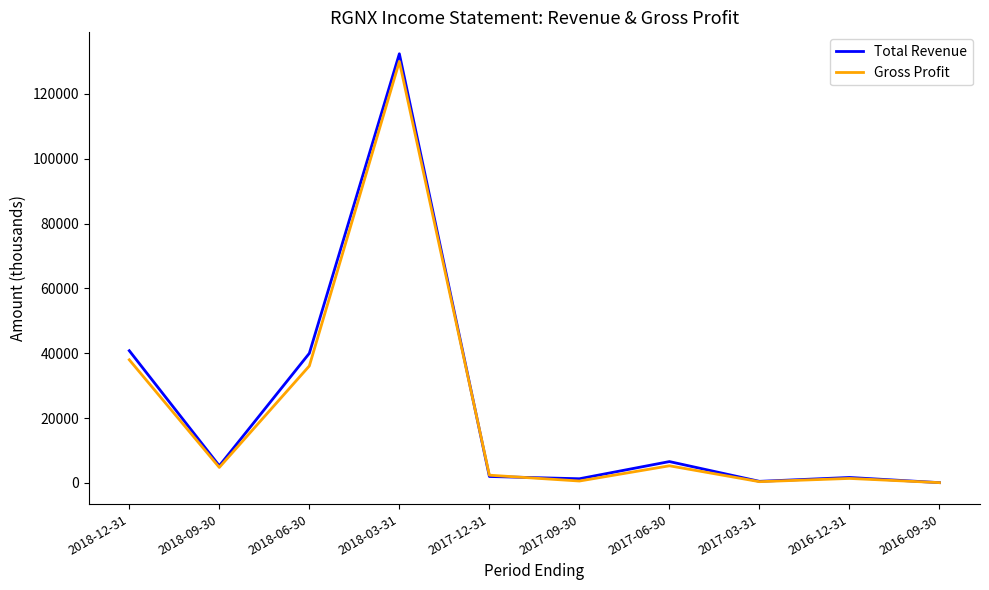

How many lines are shown in the chart?

2